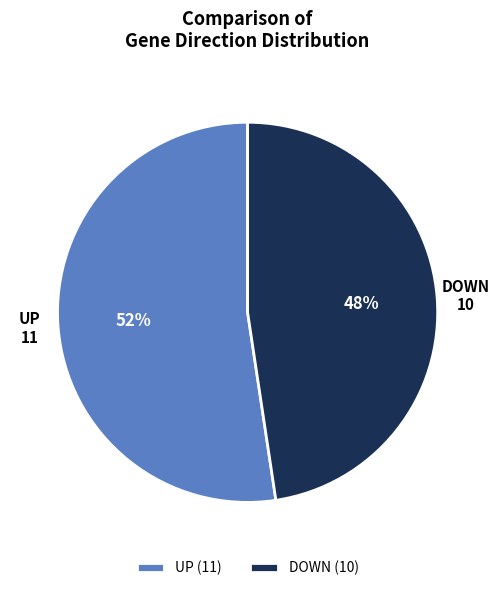

Rank the categories by value from lowest to highest.

DOWN, UP